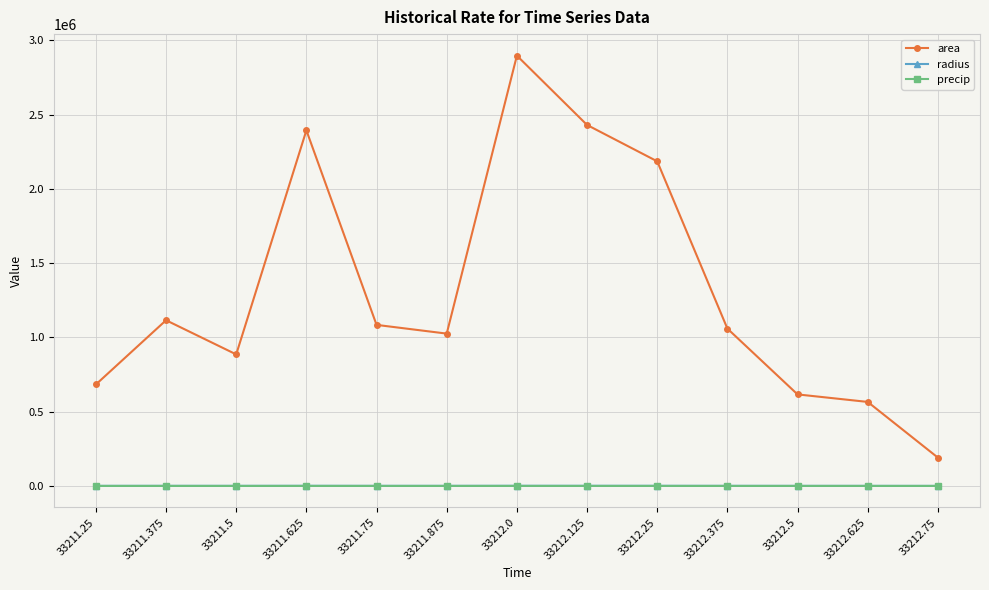

True or false: area and radius intersect in this chart.

False